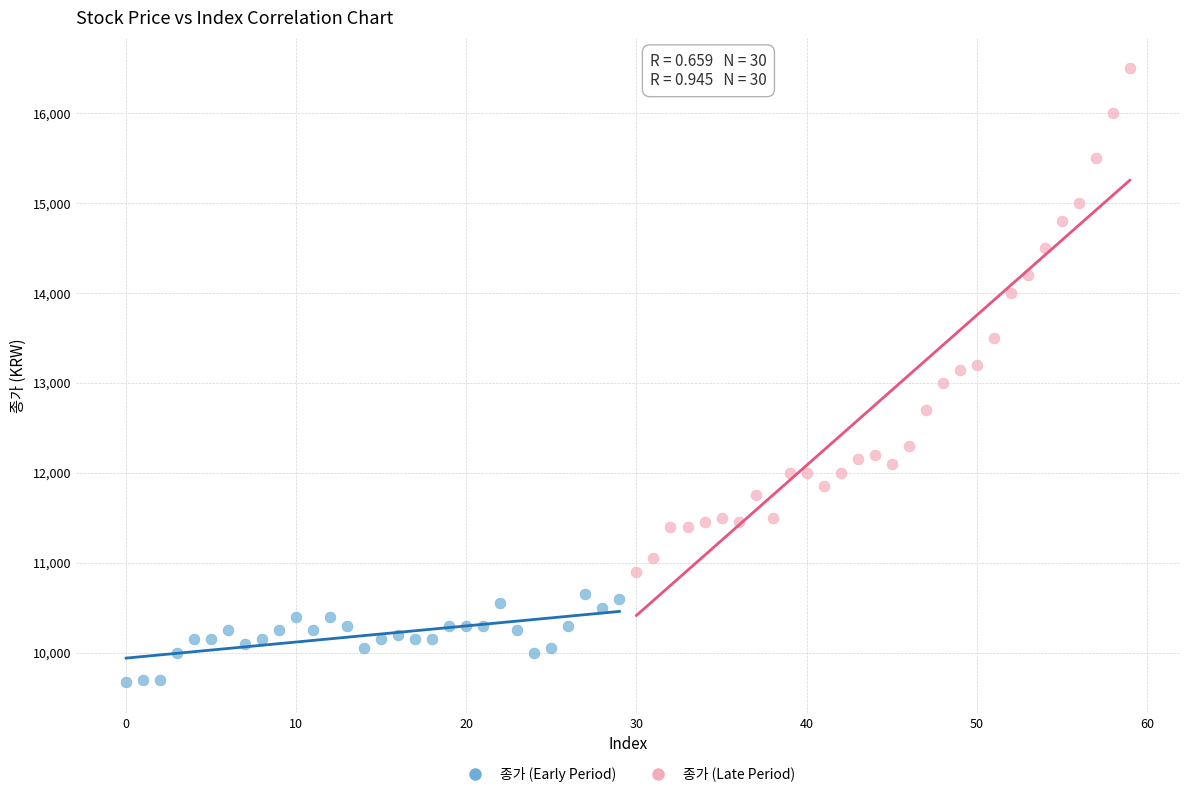

Which series has the largest Y range (max minus min)?

종가 (Late Period)